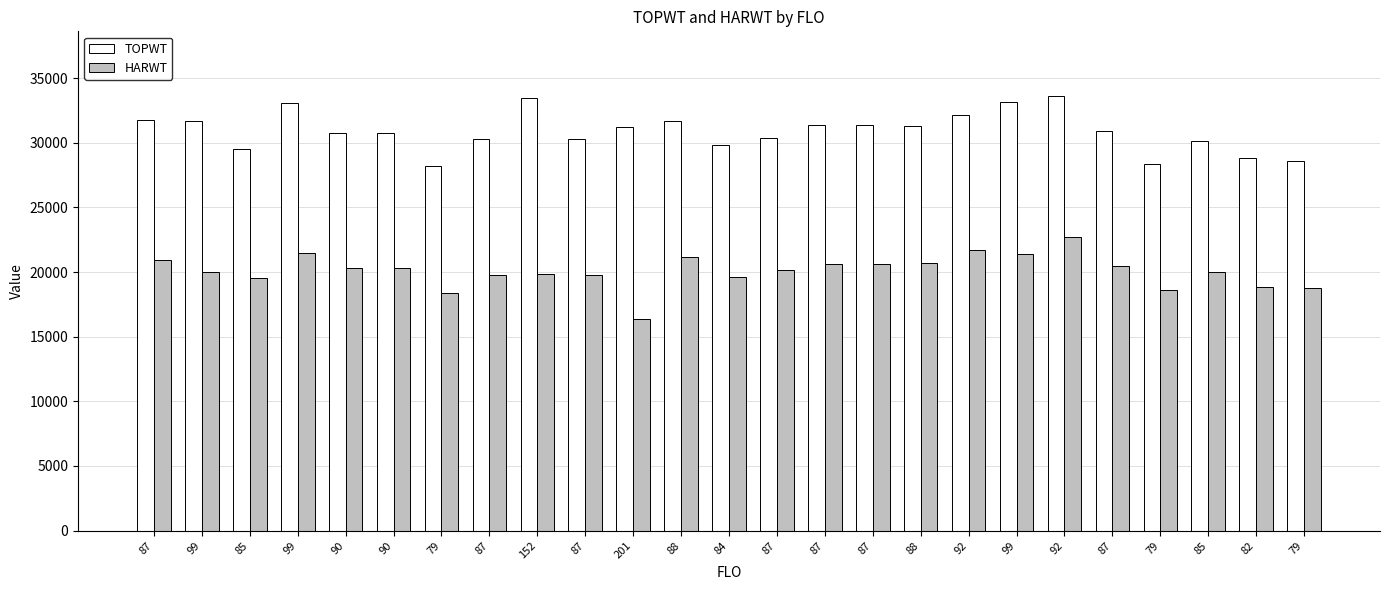

What are all the series names shown in the legend?

TOPWT, HARWT